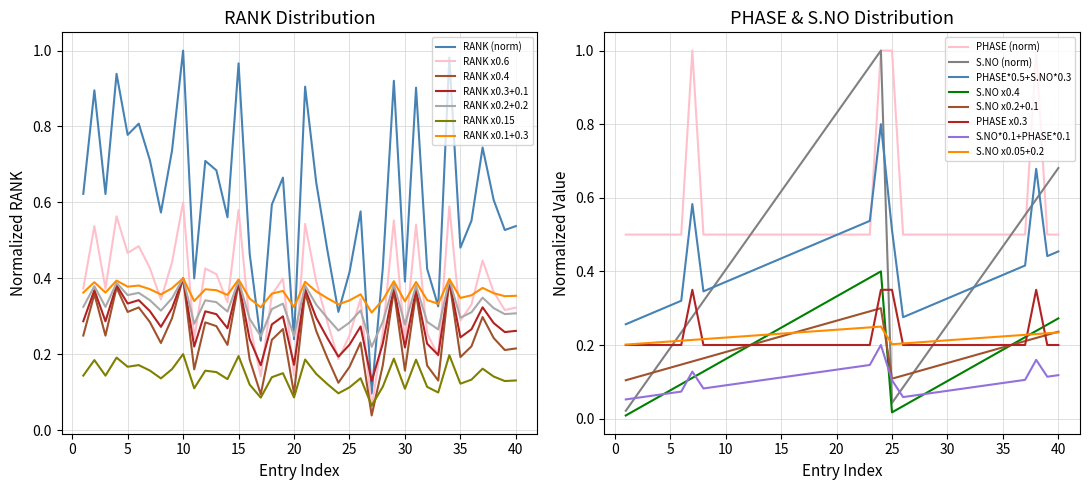

What is the difference between the maximum and second lowest values in the PHASE series?

0.5